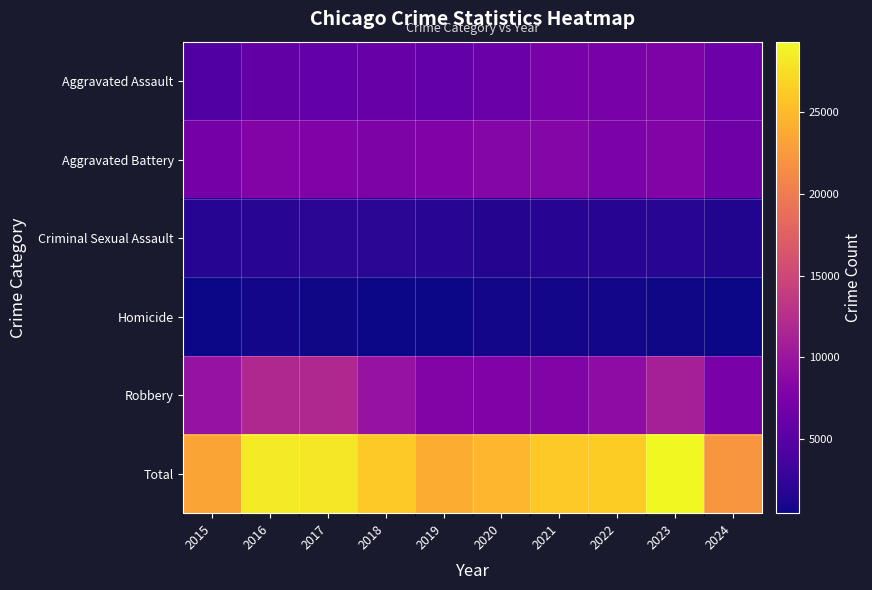

Count the number of categories in the chart.

10